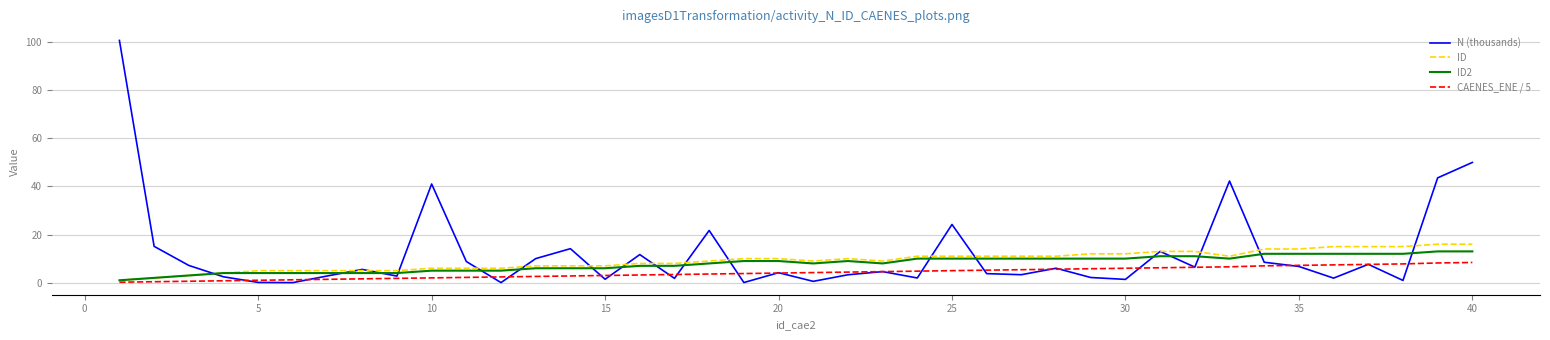

Which series has the largest range (max minus min)?

N (thousands)